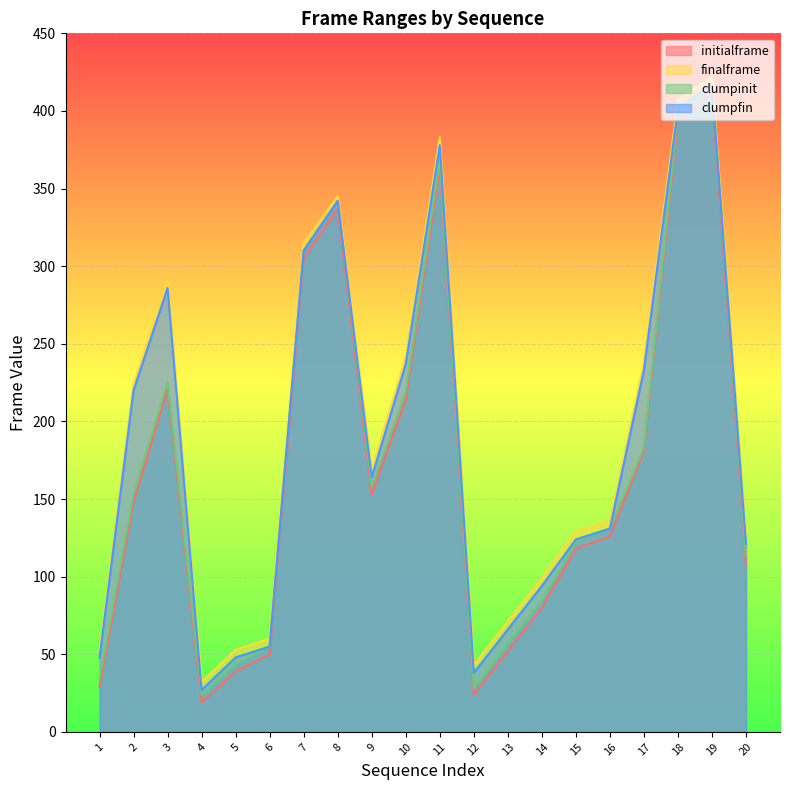

What is the sum of all clumpfin values?

3741